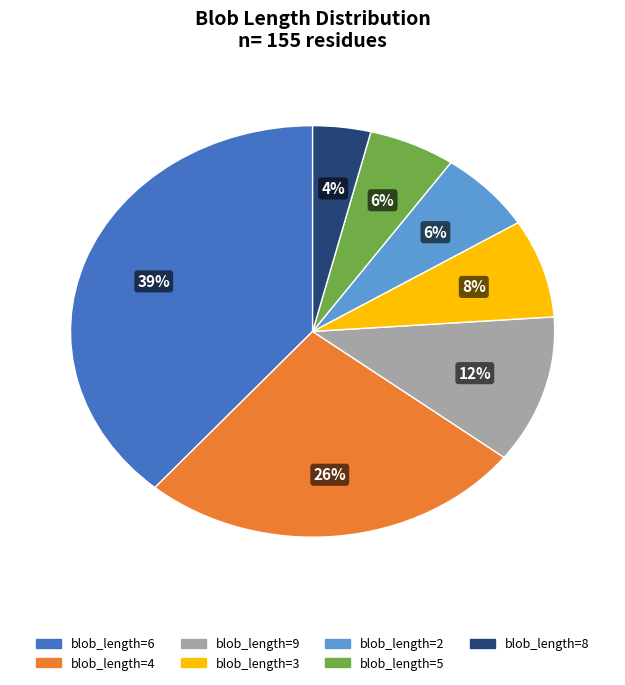

To the nearest percent, what is the combined percentage of blob_length=4 and blob_length=8?

30%